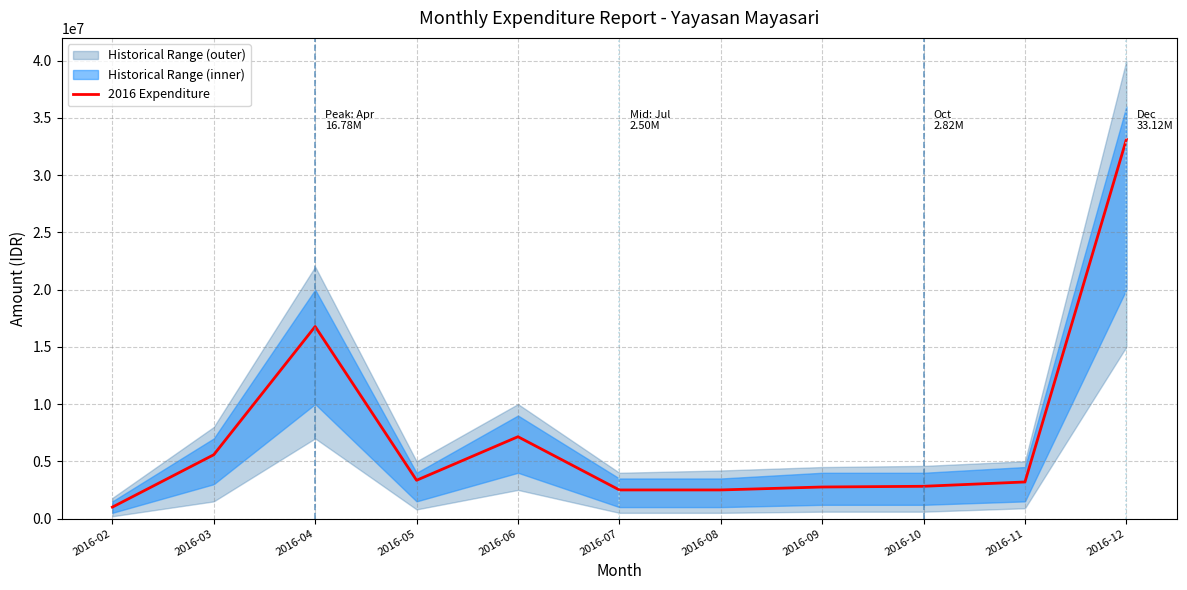

What is the change in value from 2016-08 to 2016-12?

+30619900